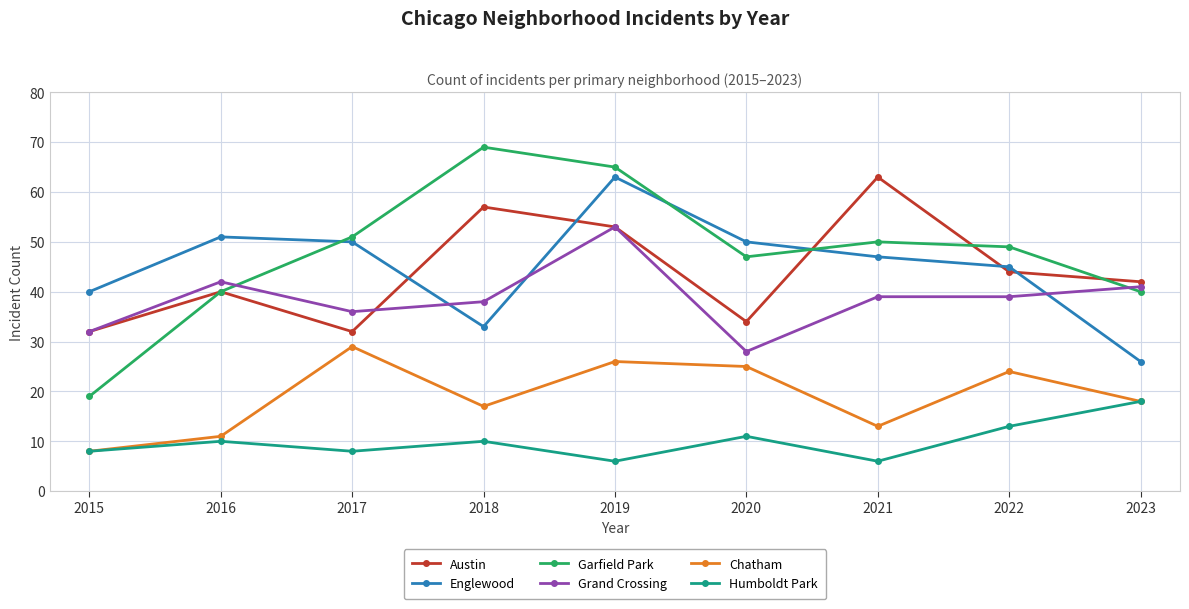

What is the difference between the second highest and second lowest values in the Garfield Park series?

25